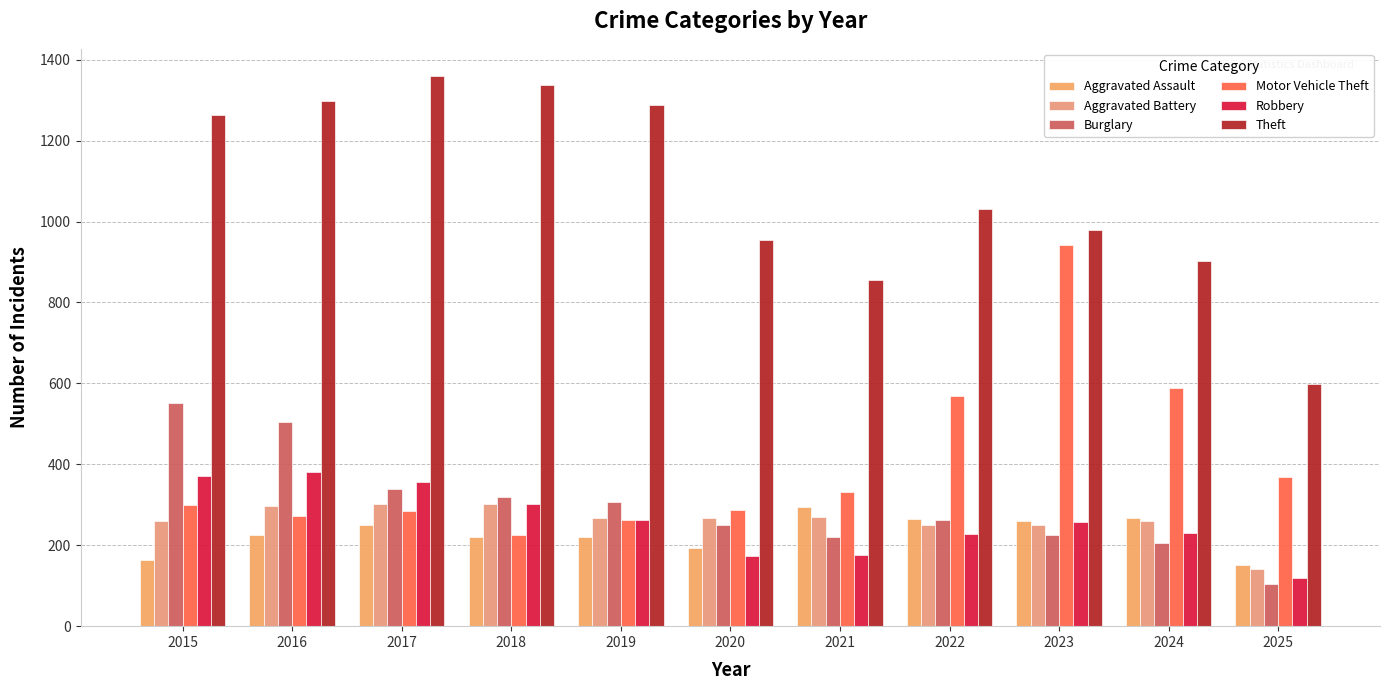

What is the sum of the Robbery values at 2023 and 2020?

431